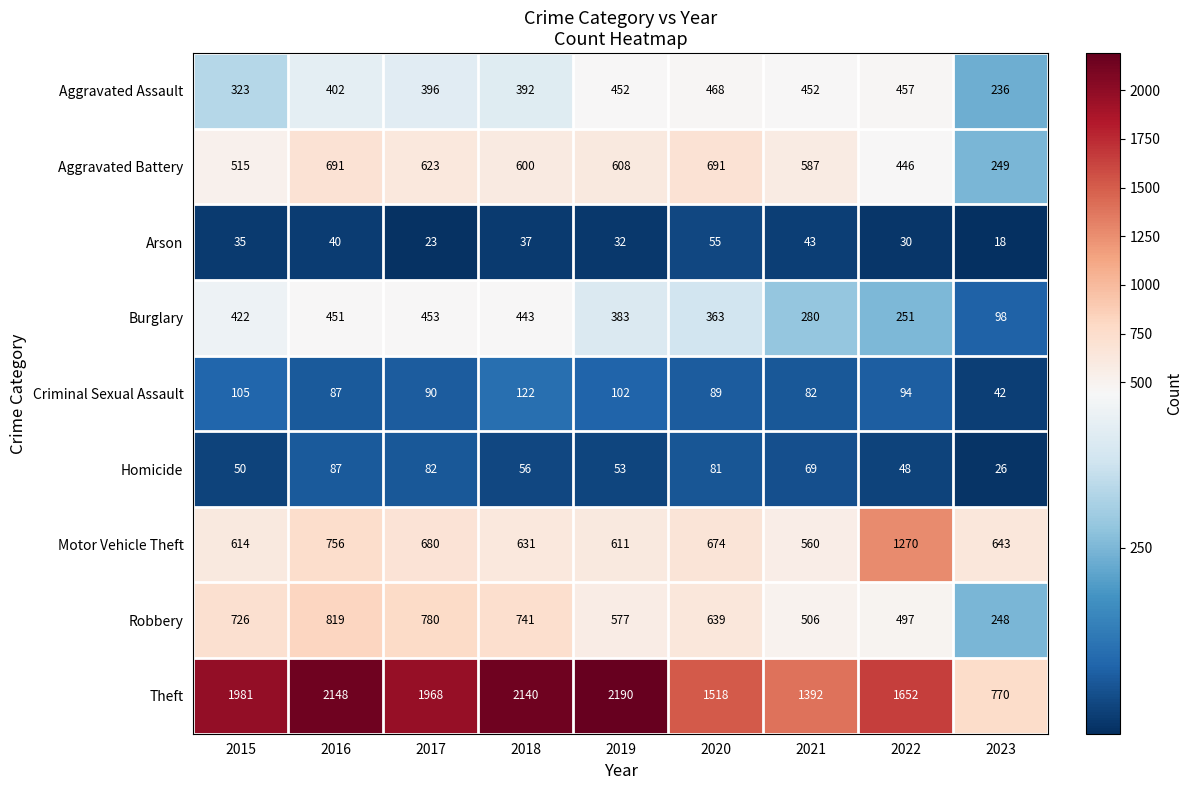

What is the difference between the maximum and second lowest values in the Burglary series?

202